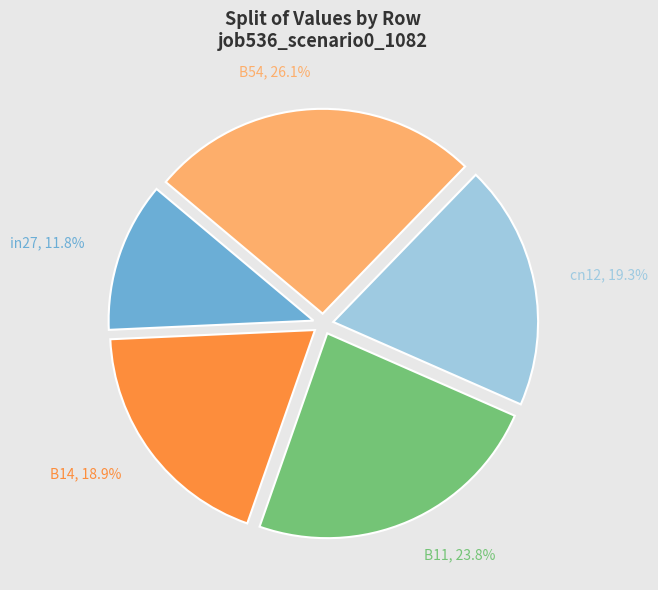

Is it true that B11 is 38% of the pie?

False